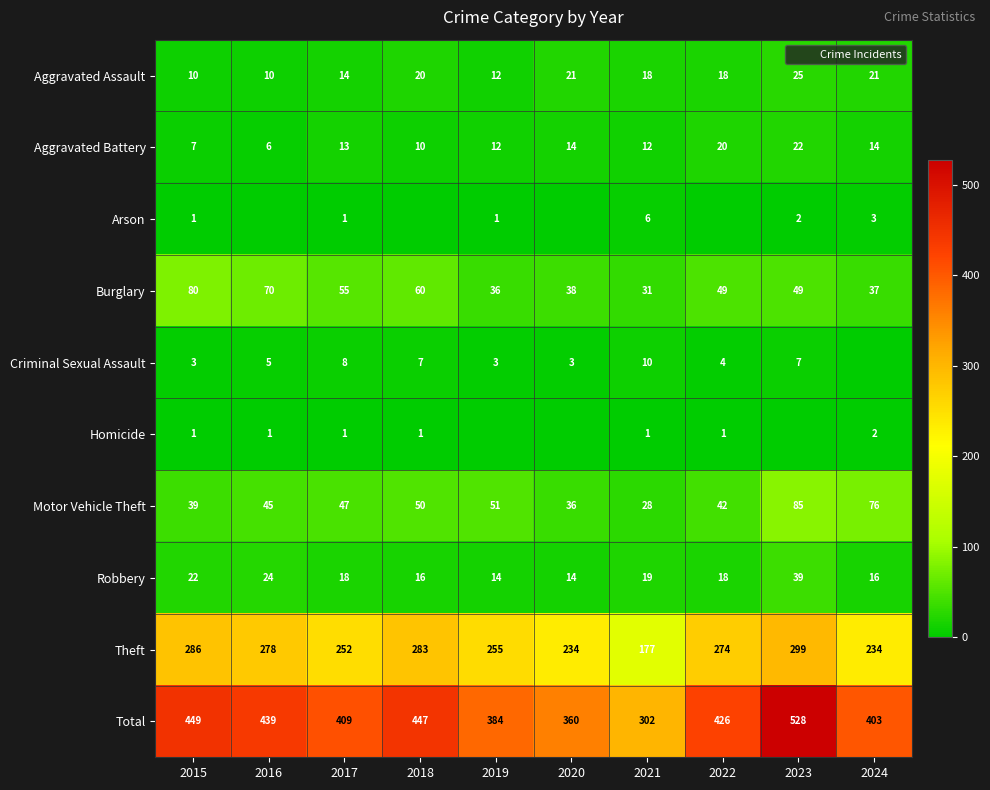

What is the average value of the Criminal Sexual Assault series?

5